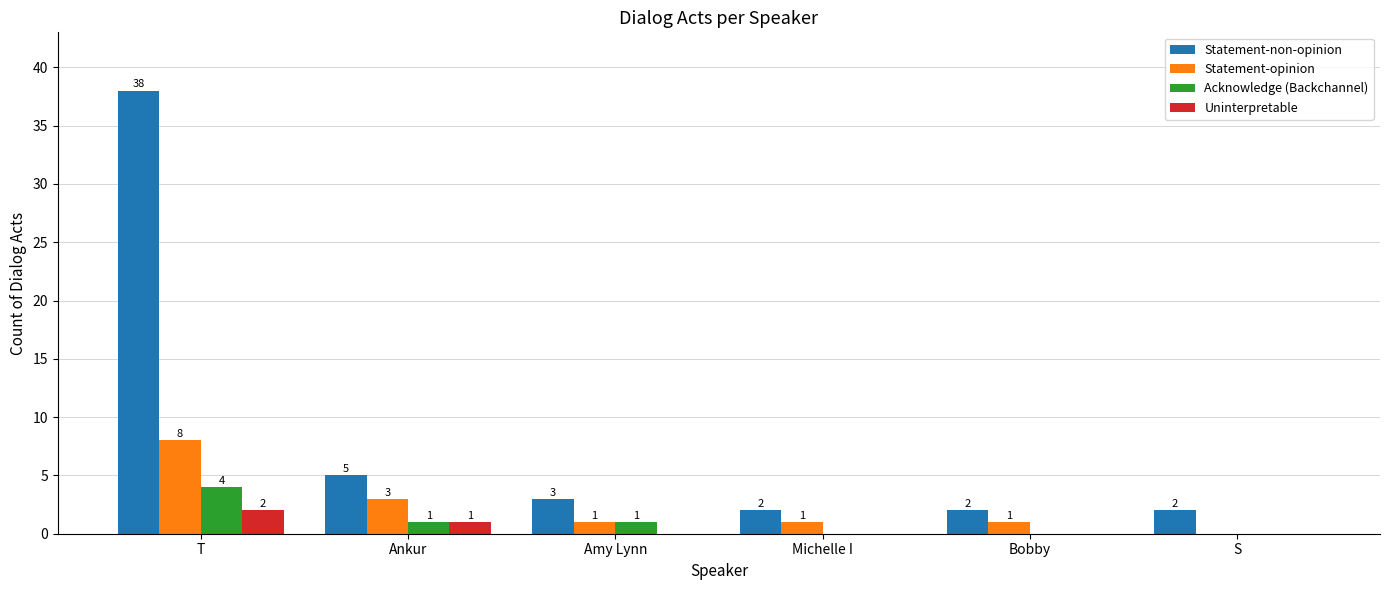

Where is Statement-non-opinion nearest to the value 20?

Ankur